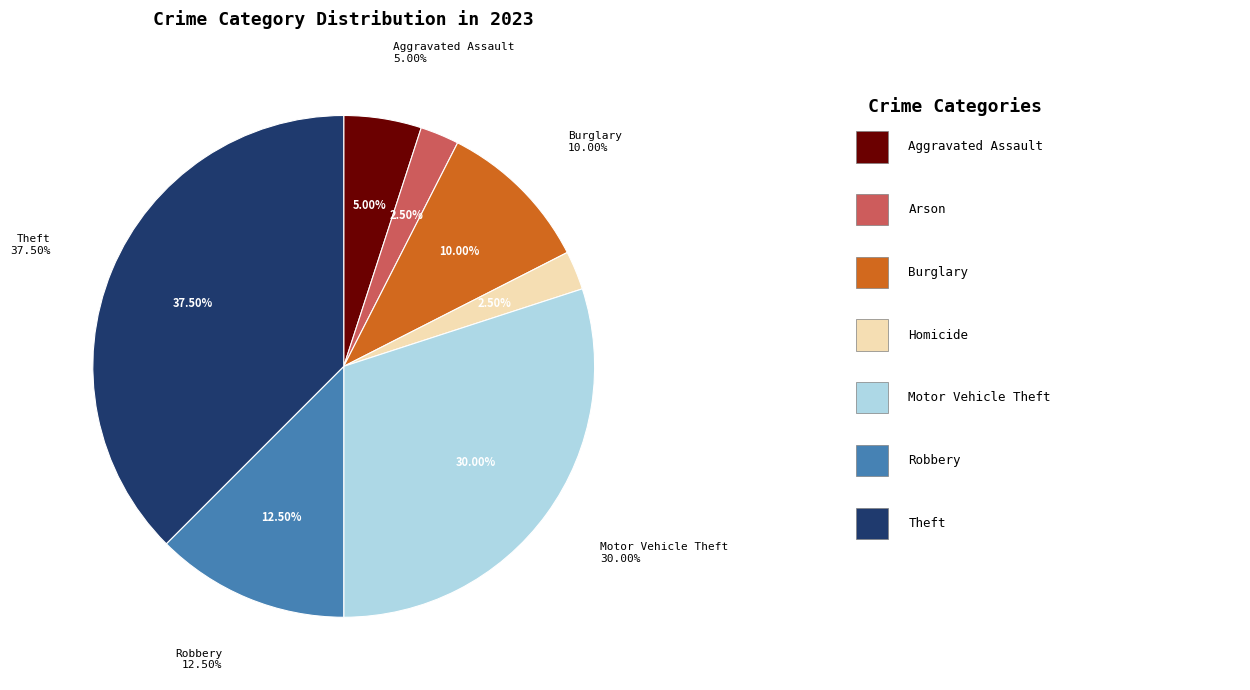

The Homicide slice represents 2% of the pie. True or false?

True